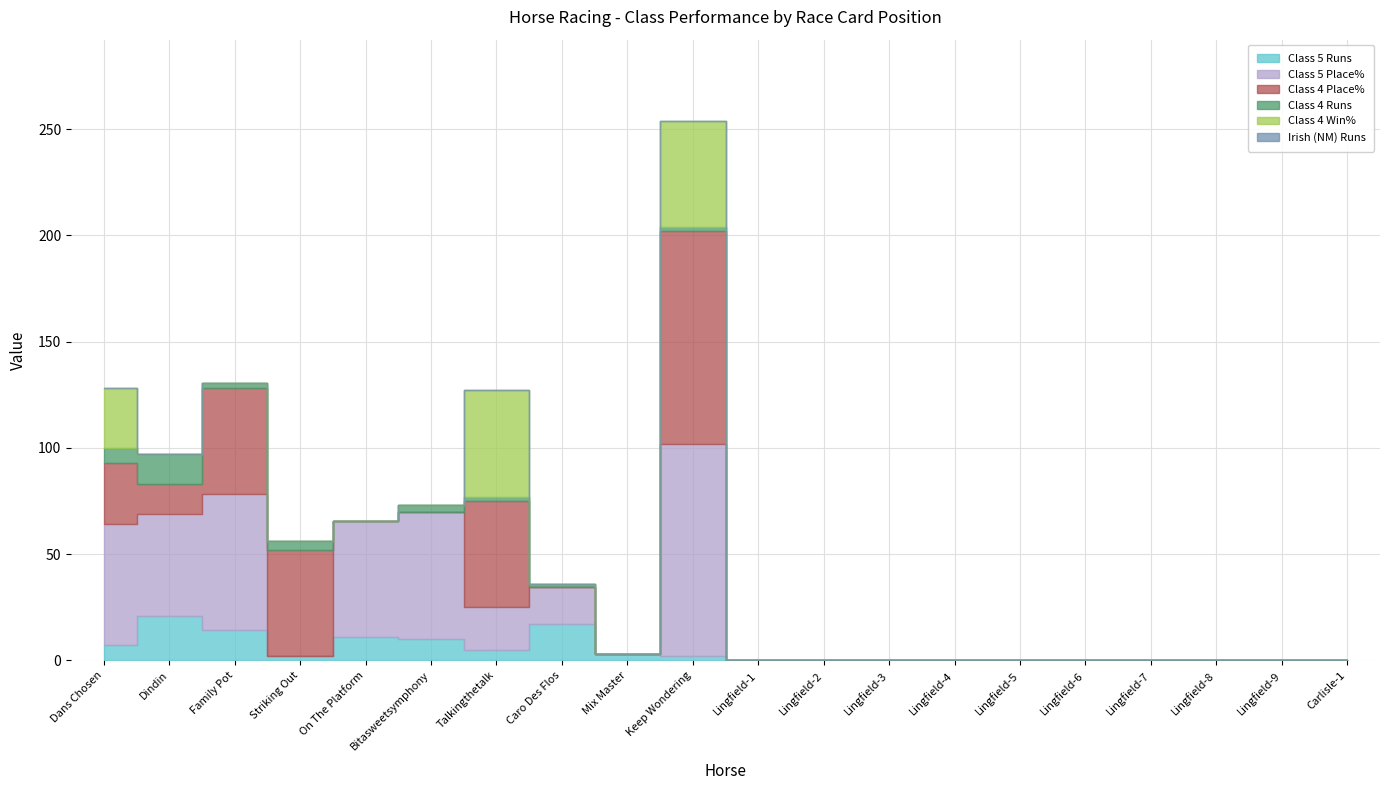

The Irish (NM) Runs series shows 0.0 at Lingfield-3. True or false?

True